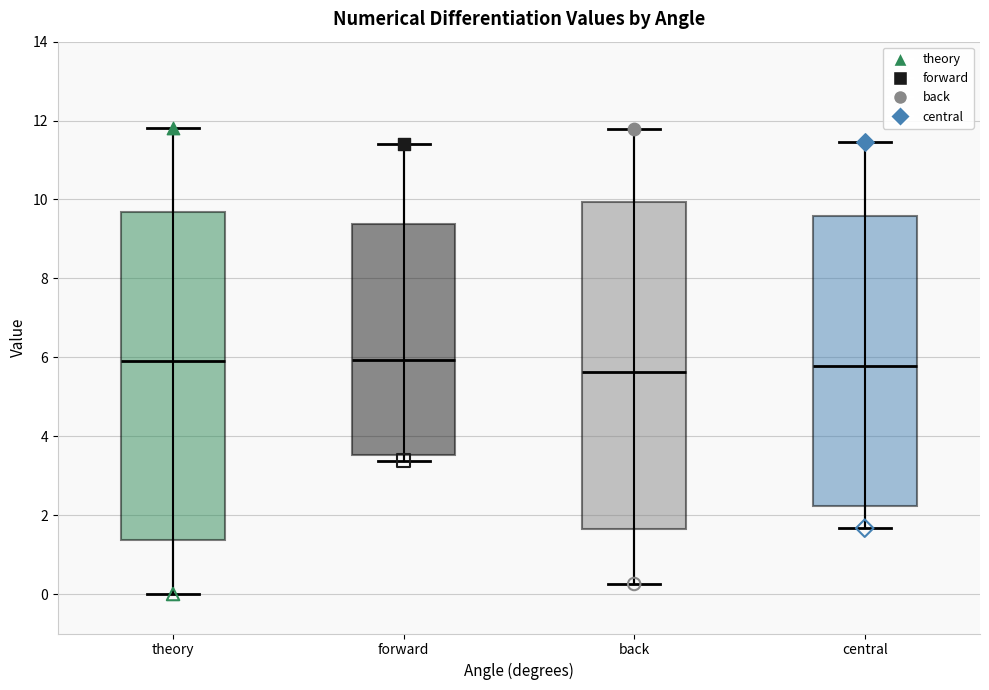

Reading left to right, transcribe this box plot: for each box, give where its median line is, the range the box spans, and where its two whiskers end, as read against the y-axis. The values are not printed on the chart, so give them approximately, as read against the axis.

theory: median 6.0, box 1.4 to 9.6, whiskers 0.0 to 11.8
forward: median 6.0, box 3.6 to 9.4, whiskers 3.4 to 11.4
back: median 5.6, box 1.6 to 10.0, whiskers 0.2 to 11.8
central: median 5.8, box 2.2 to 9.6, whiskers 1.6 to 11.4